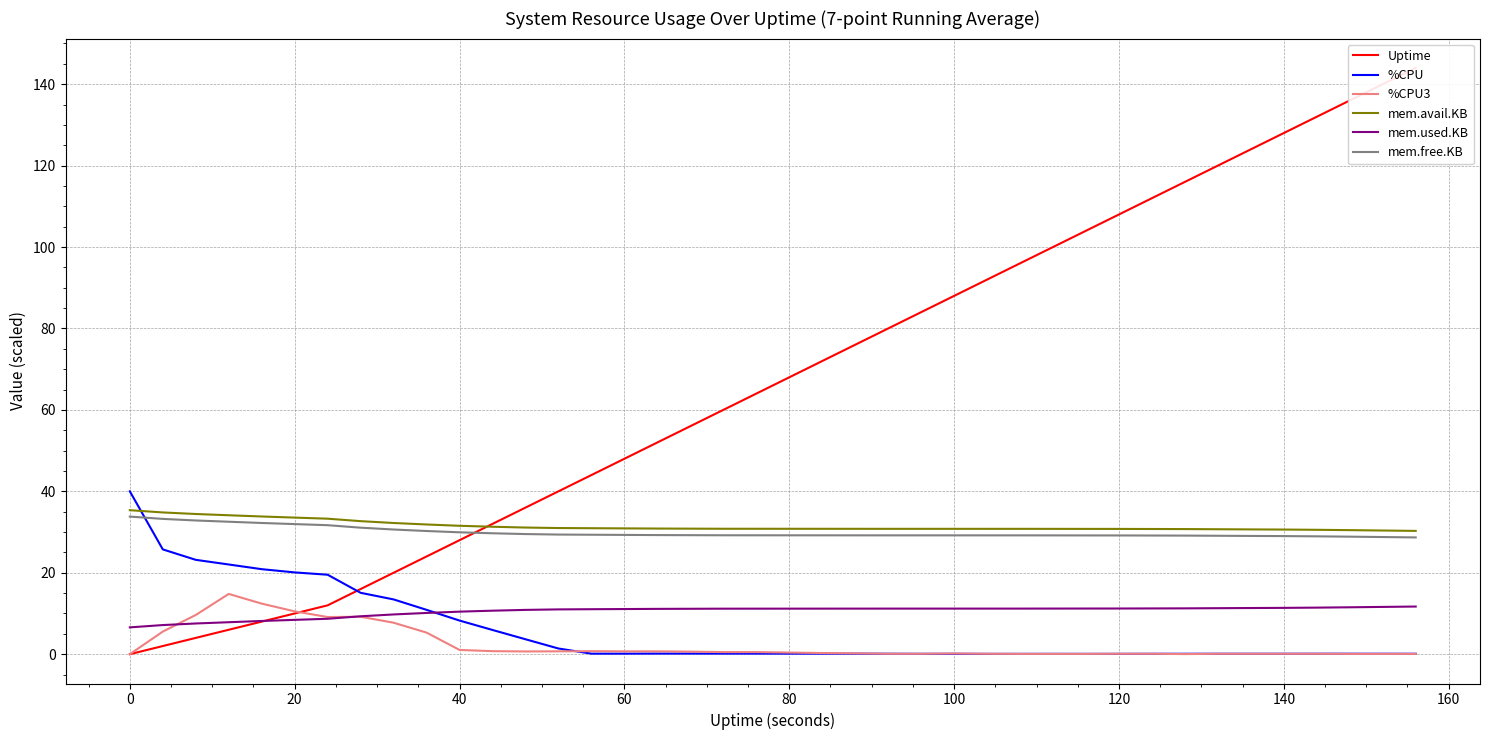

What is the maximum value for mem.avail.KB?

35.4